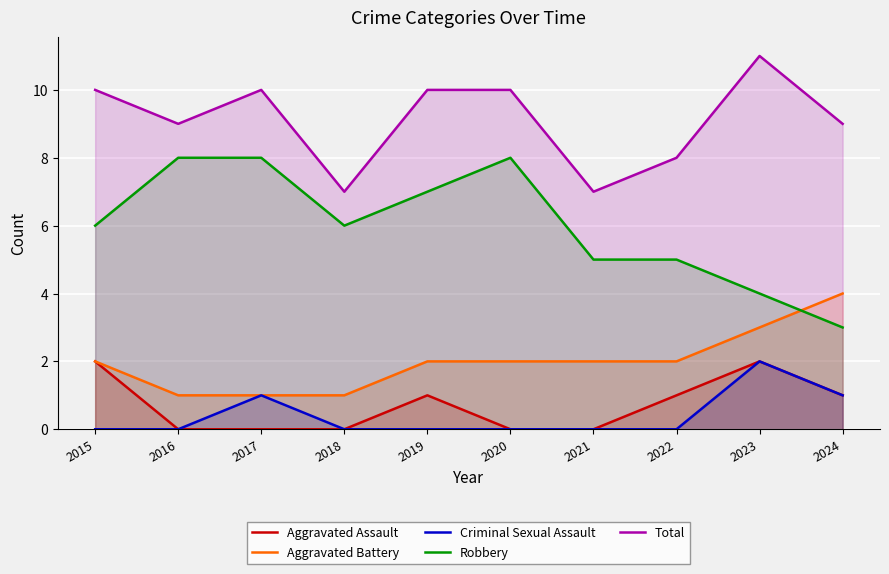

Reading right to left, extract all data points from this chart.

Aggravated Assault: 1	2	1	0	0	1	0	0	0	2
Aggravated Battery: 4	3	2	2	2	2	1	1	1	2
Criminal Sexual Assault: 1	2	0	0	0	0	0	1	0	0
Robbery: 3	4	5	5	8	7	6	8	8	6
Total: 9	11	8	7	10	10	7	10	9	10